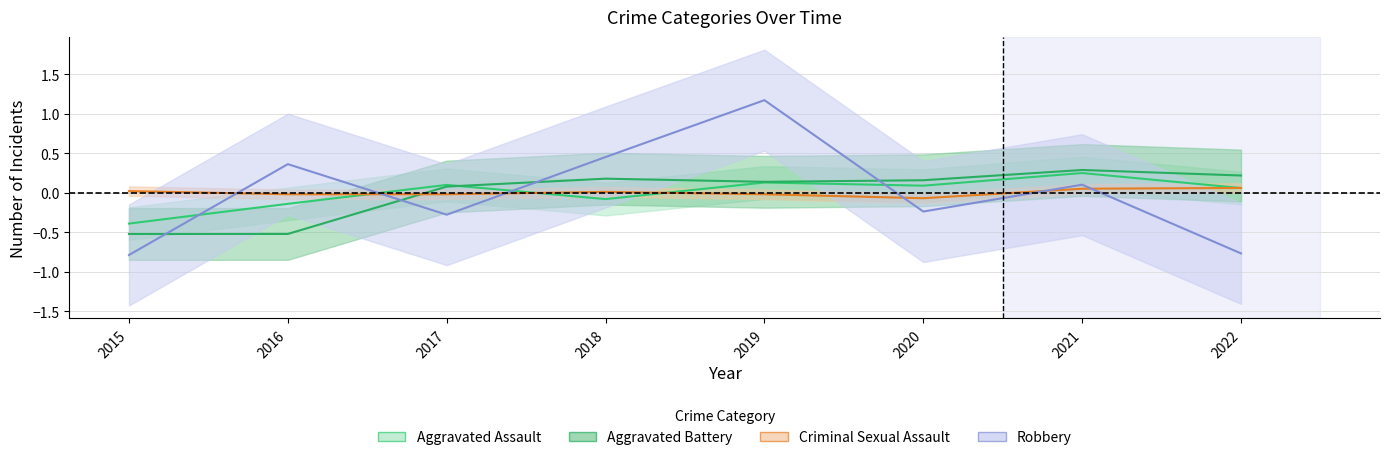

How many values in the Robbery series are below 0?

4